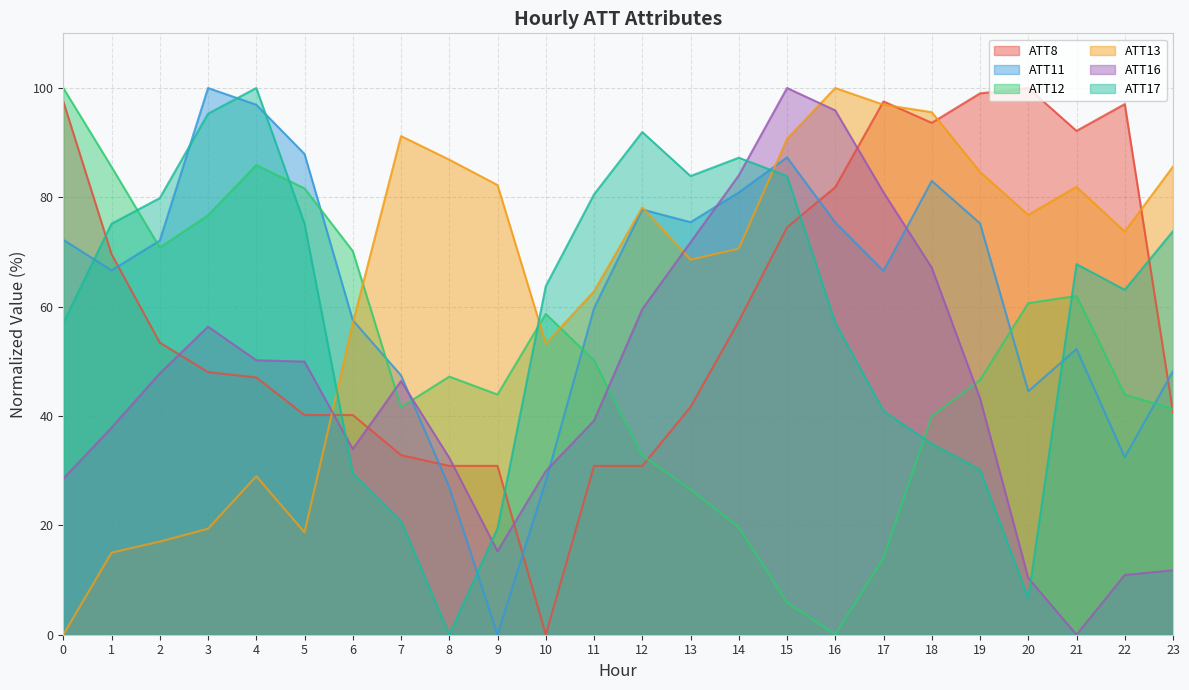

Where is the first local maximum for ATT13?

4